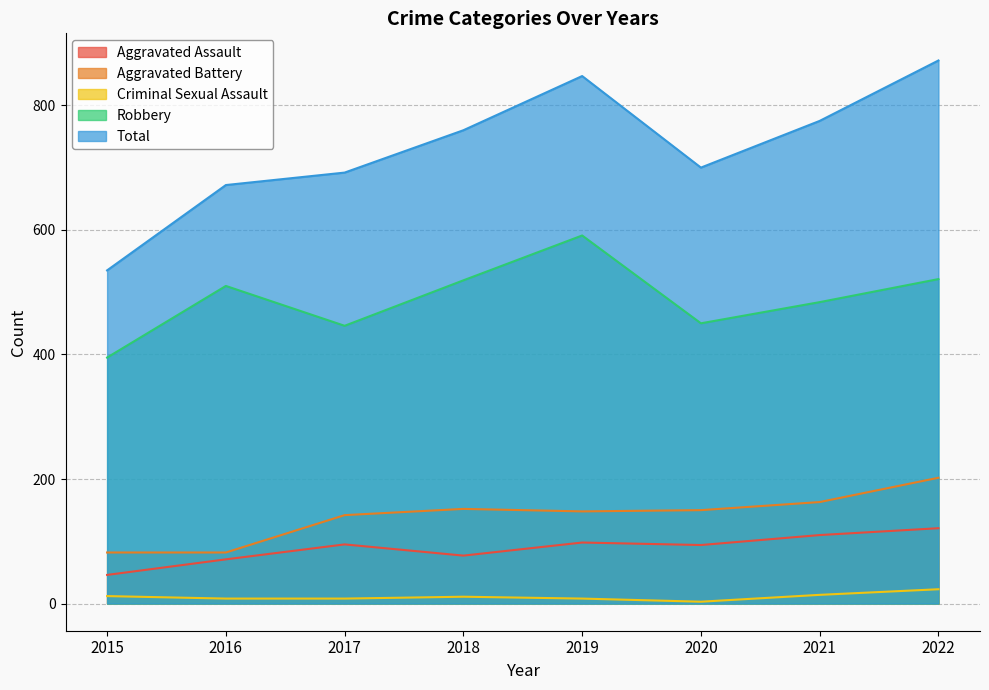

Does the chart have visible grid lines?

Yes